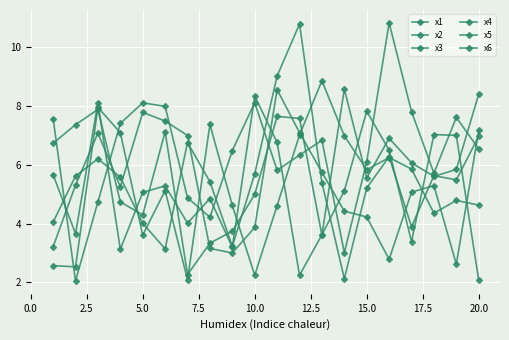

Is this an area chart (filled region under the line)?

No